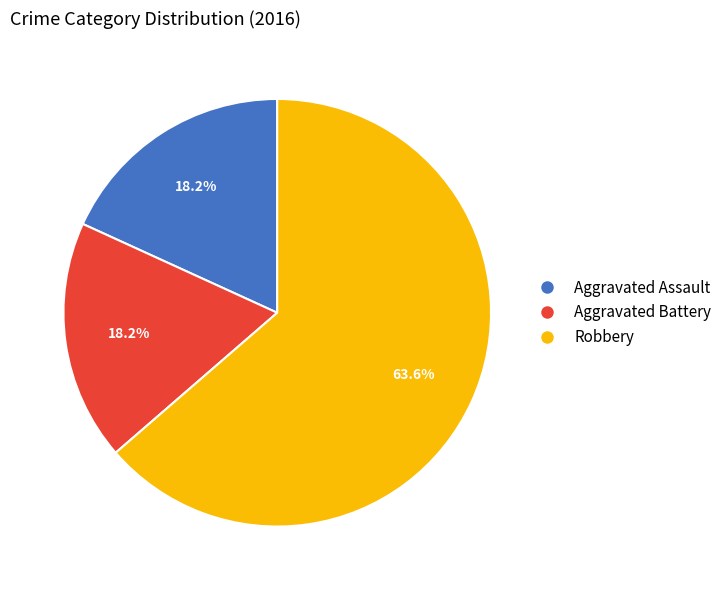

To the nearest percent, what portion does Aggravated Assault represent?

18%